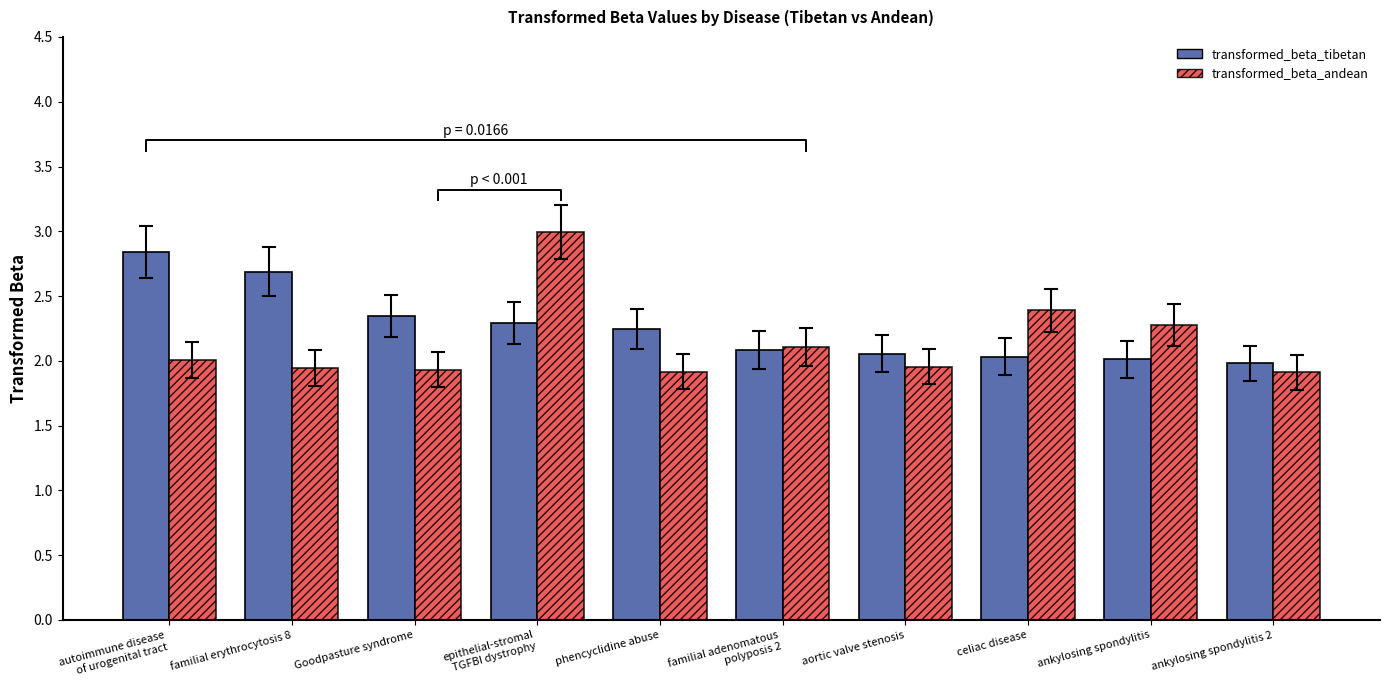

What are all the series names shown in the legend?

transformed_beta_tibetan, transformed_beta_andean